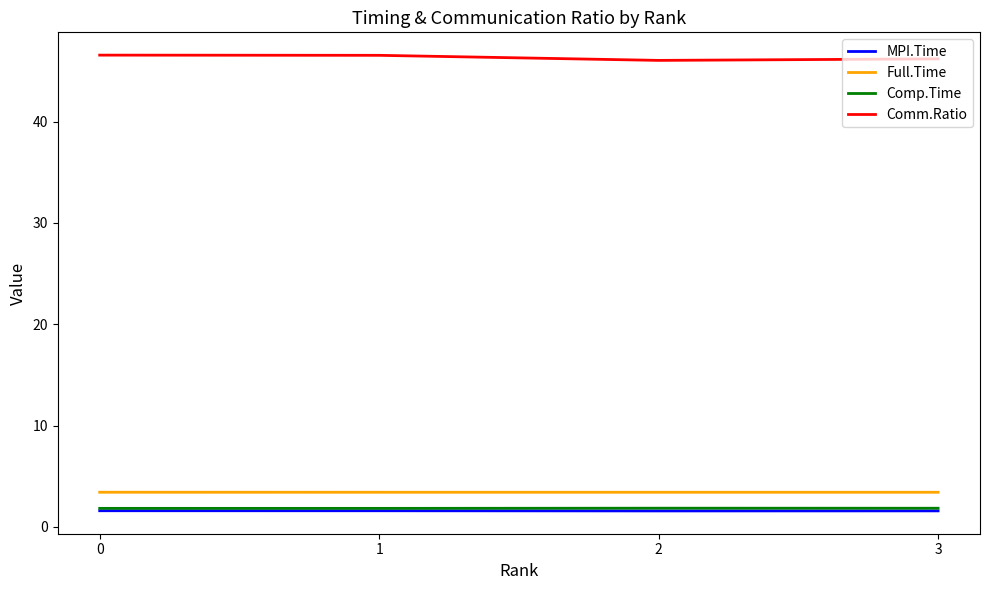

What is the highest value of the Comp.Time series?

1.8